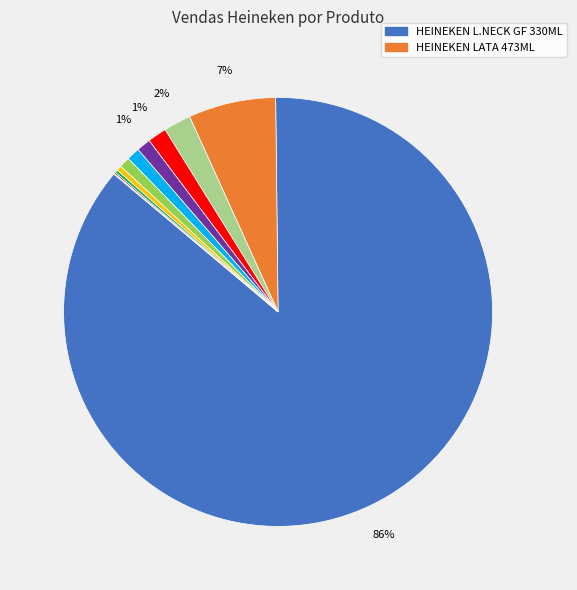

Does any single category account for the majority?

Yes